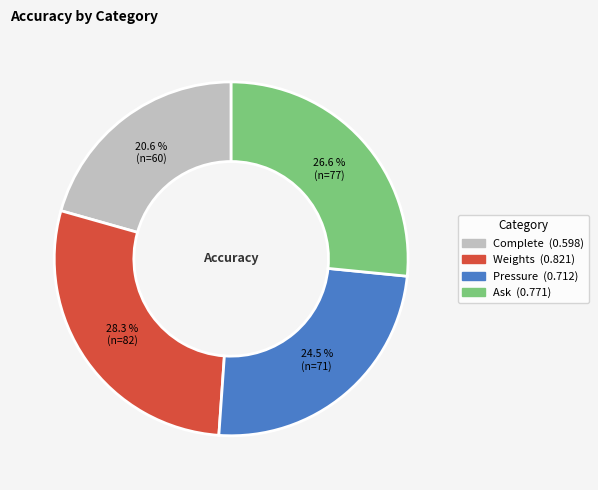

Rank the categories by value from highest to lowest.

Weights, Ask, Pressure, Complete